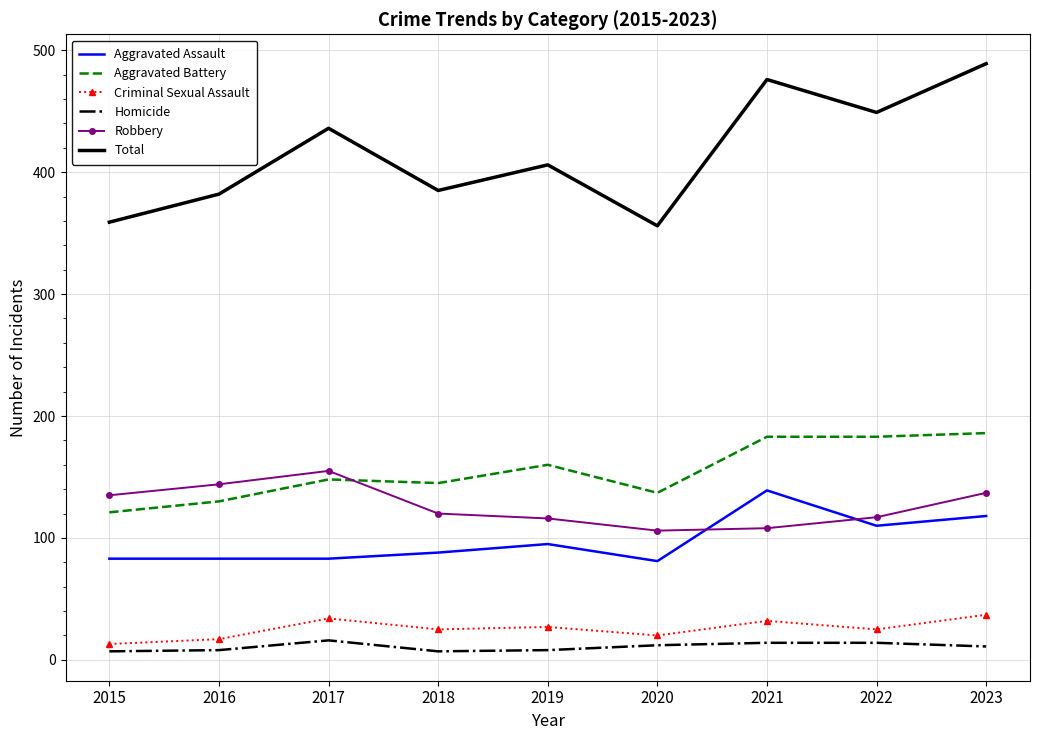

Is it true that Robbery equals 106 at 2020?

True